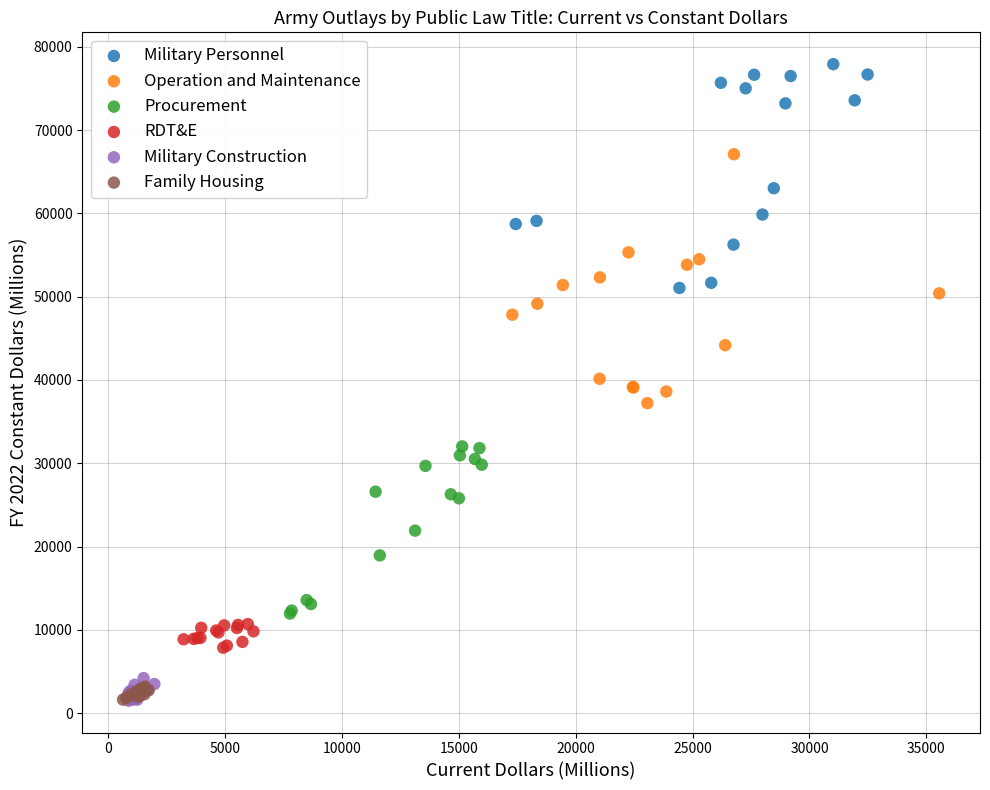

Which series reaches the maximum Y coordinate?

Military Personnel